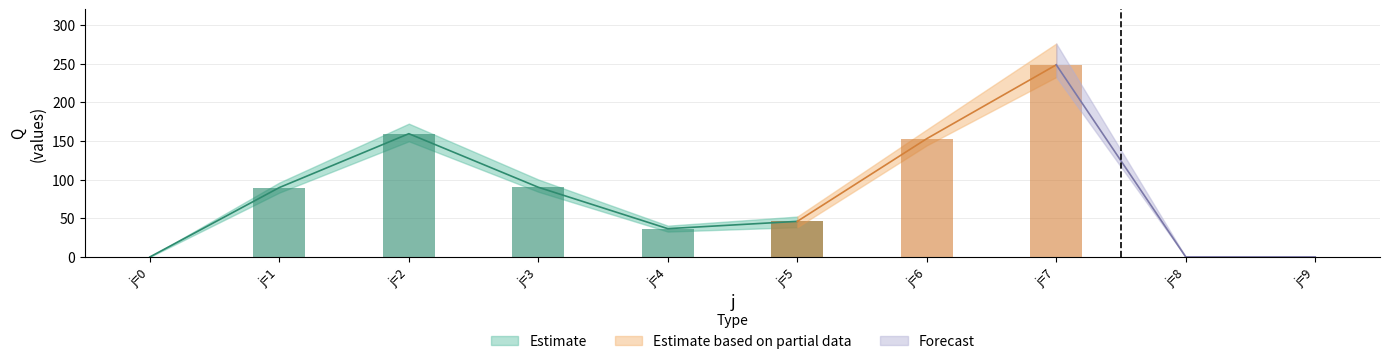

At which label does s_band_high first exceed 110?

j=2